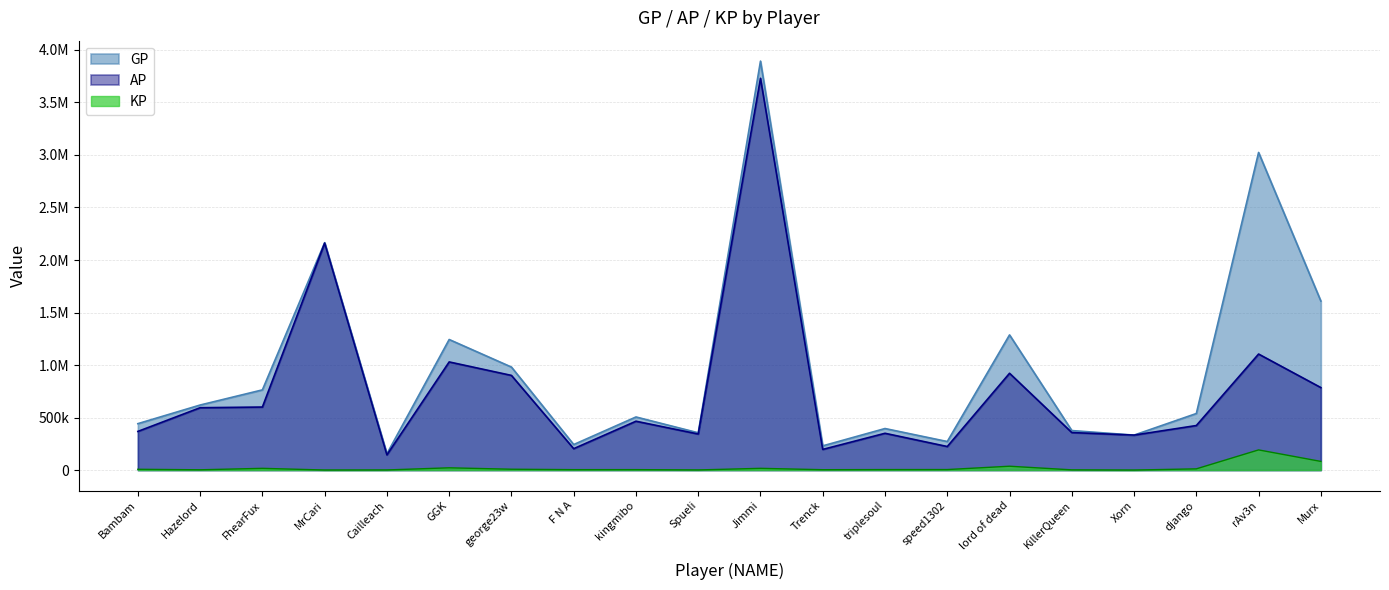

How many lines are shown in the chart?

3